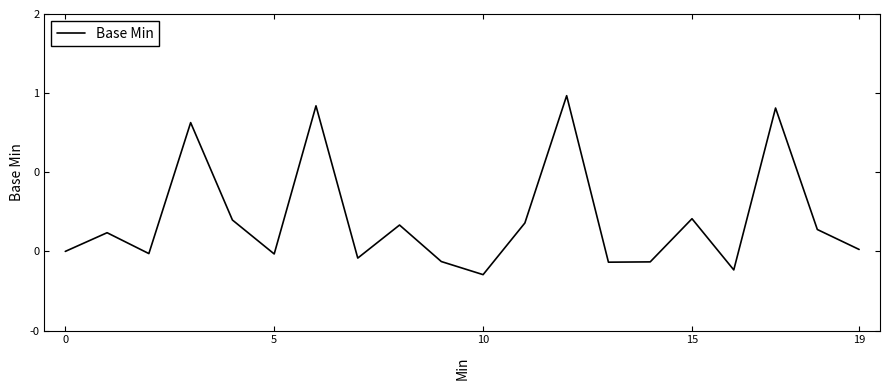

Is this an area chart (filled region under the line)?

No